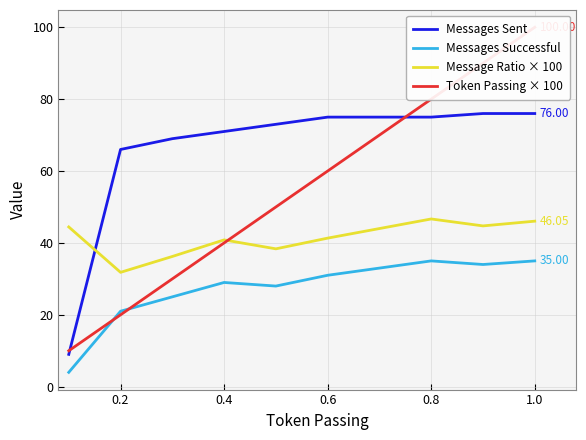

How many times do Message Ratio × 100 and Messages Sent cross each other?

1